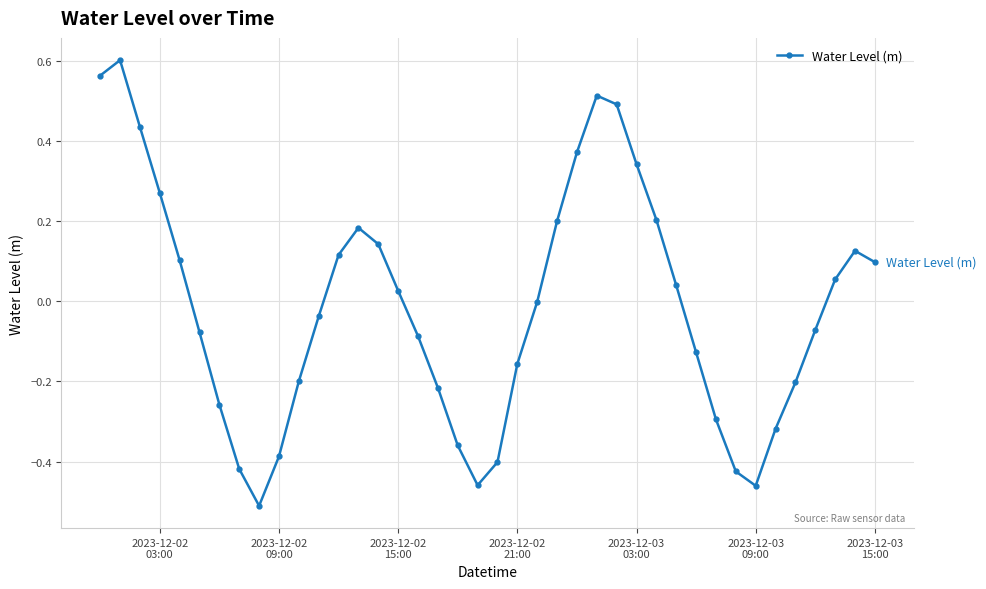

True or false: there are more than 2 points higher than both neighbors.

True